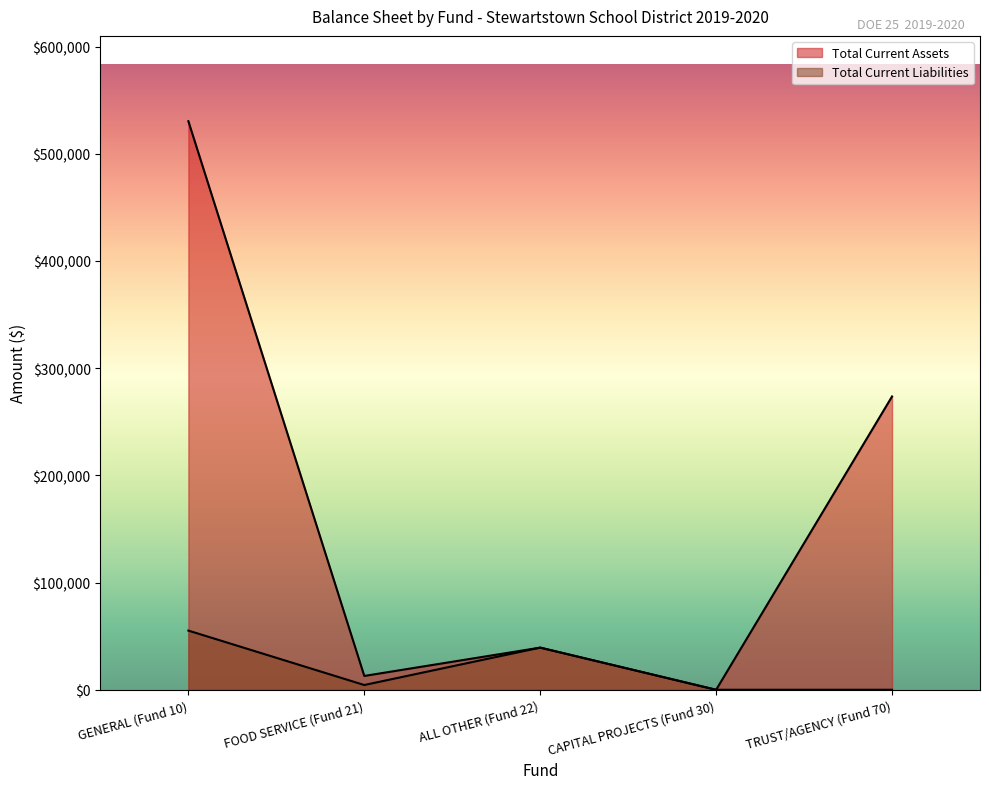

The Total Current Liabilities series shows 8000.5 at FOOD SERVICE (Fund 21). True or false?

False